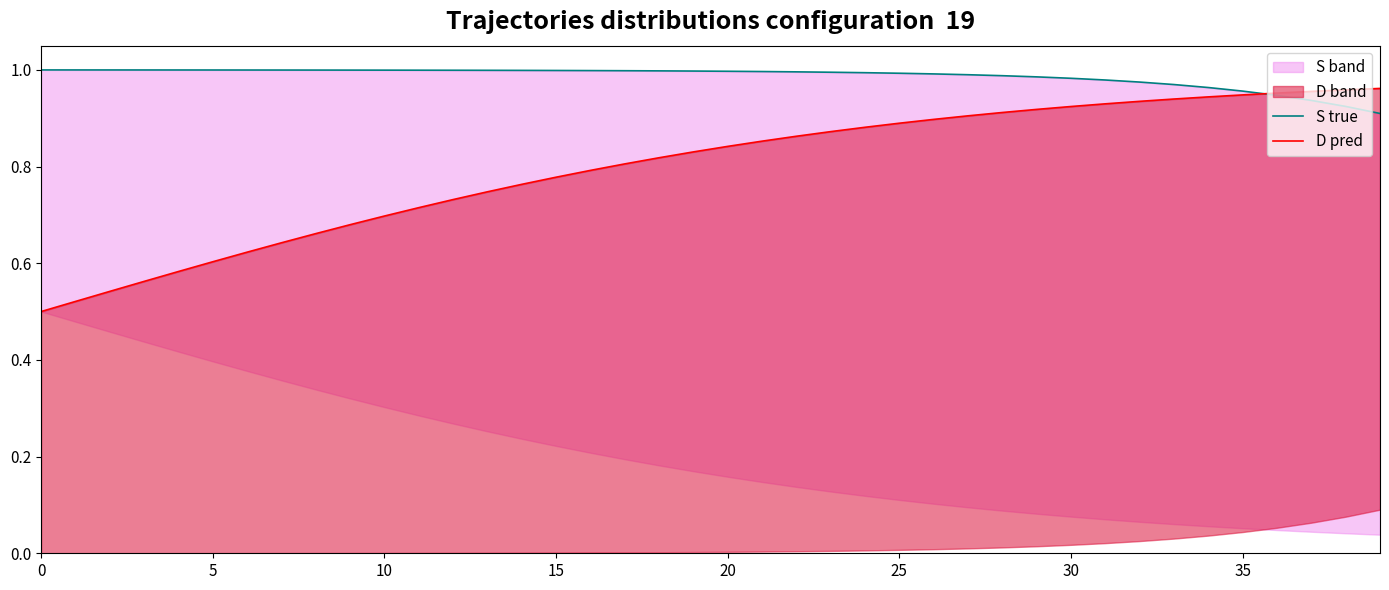

At which category is the sum across all series the highest?

32